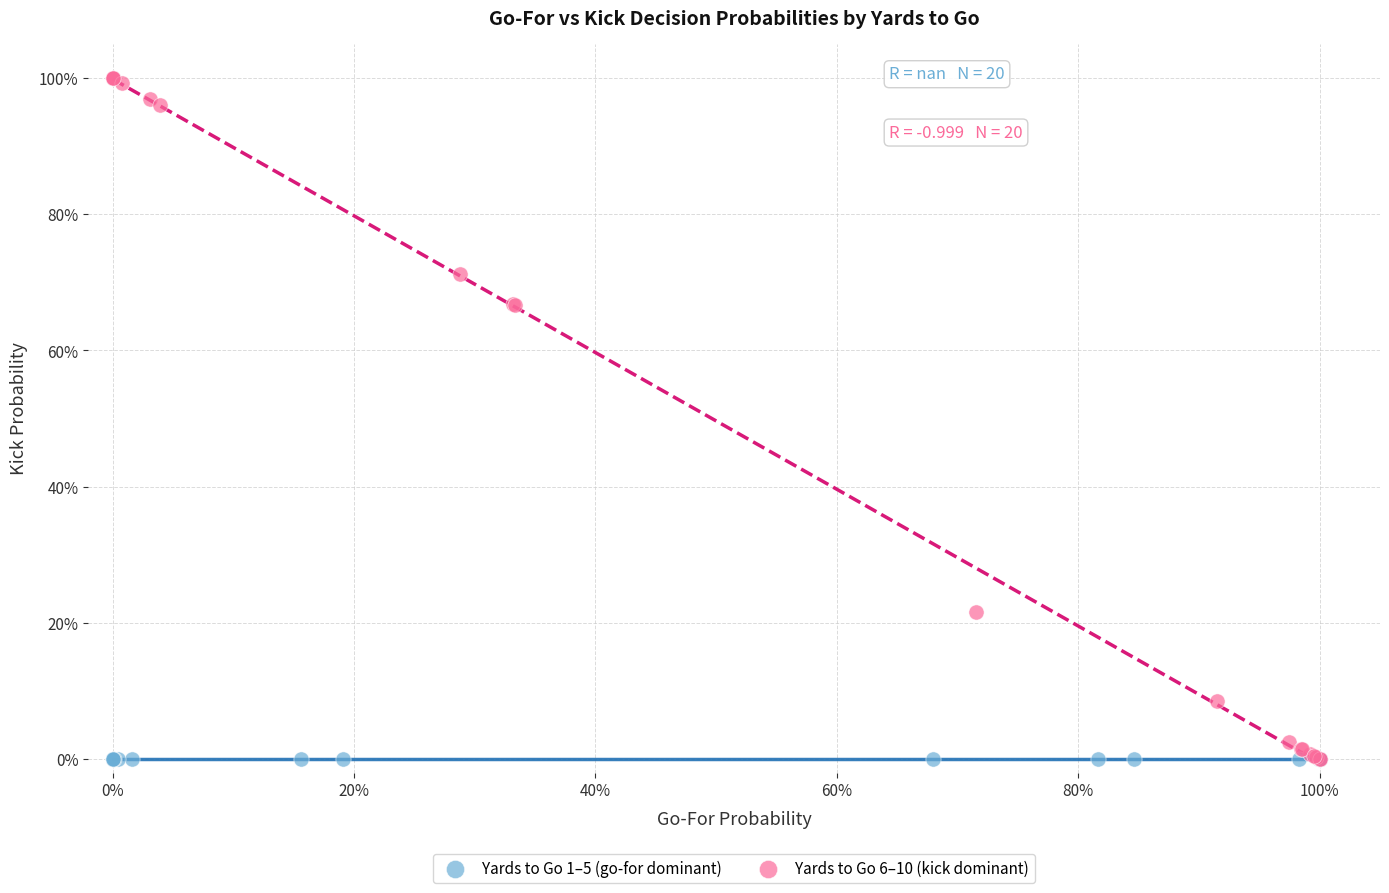

Which series contains the highest Y value?

Yards to Go 6–10 (kick dominant)